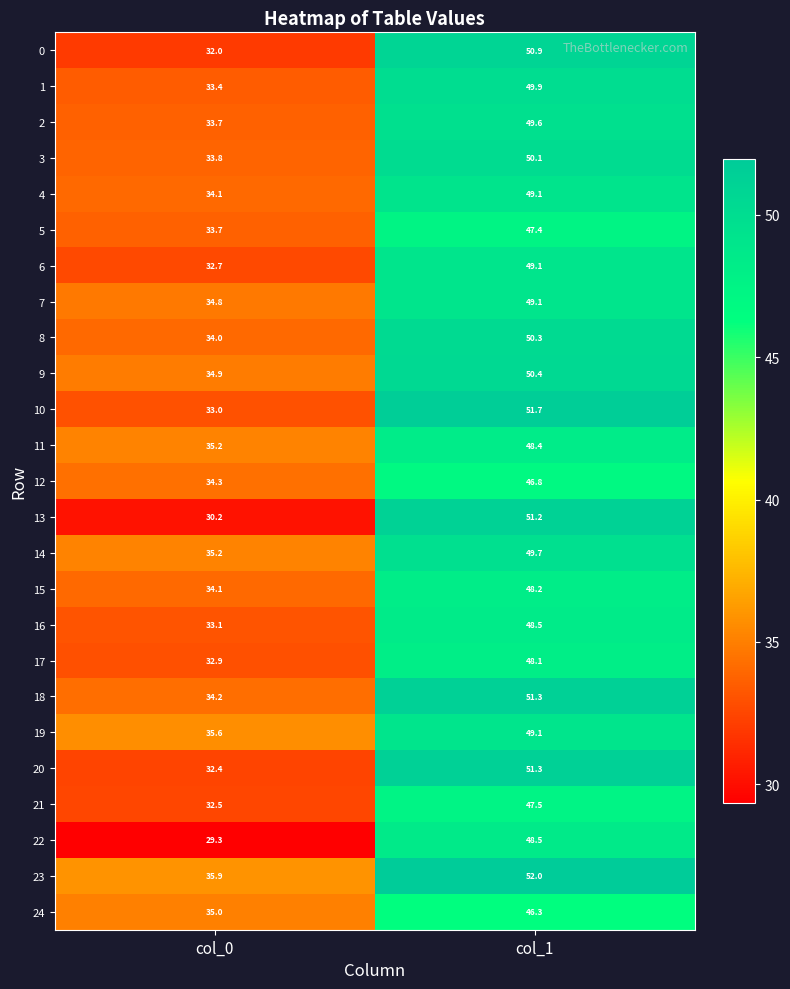

Which series has the widest spread of values?

13